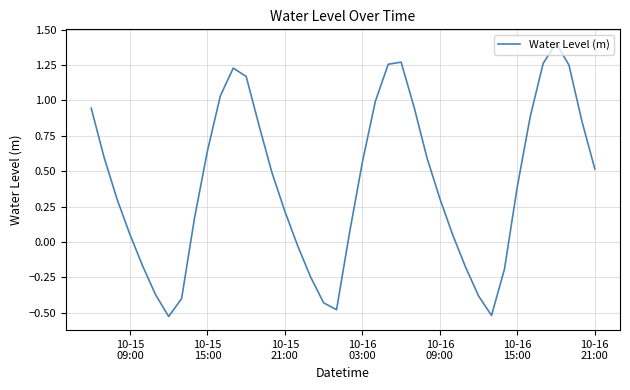

Is this an area chart (filled region under the line)?

No